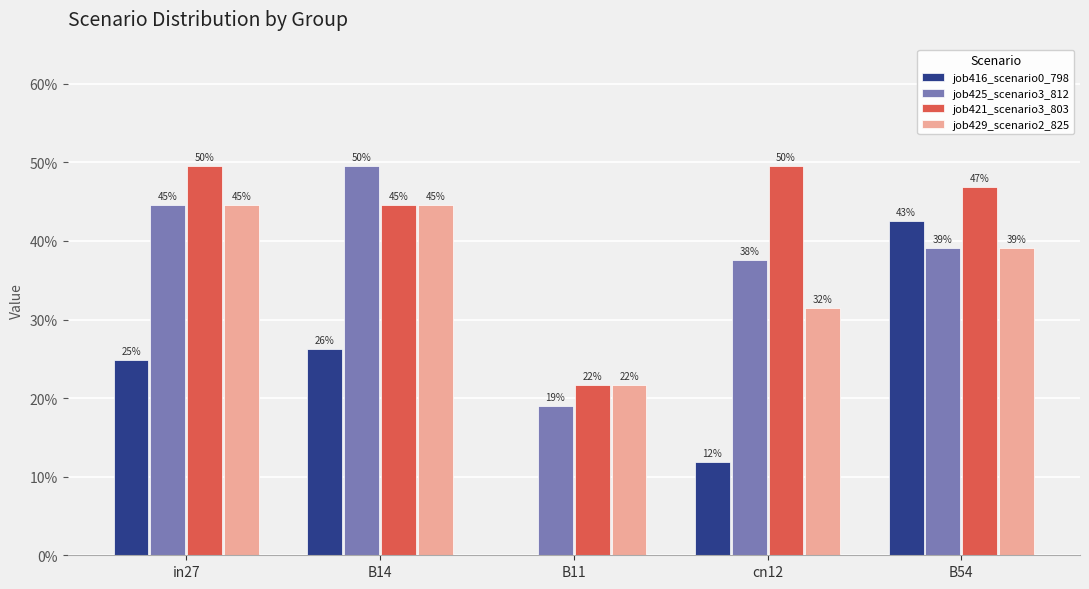

Reading left to right, list all the values displayed in this chart.

job416_scenario0_798: 0.2	0.3	0.0	0.1	0.4
job425_scenario3_812: 0.4	0.5	0.2	0.4	0.4
job421_scenario3_803: 0.5	0.4	0.2	0.5	0.5
job429_scenario2_825: 0.4	0.4	0.2	0.3	0.4